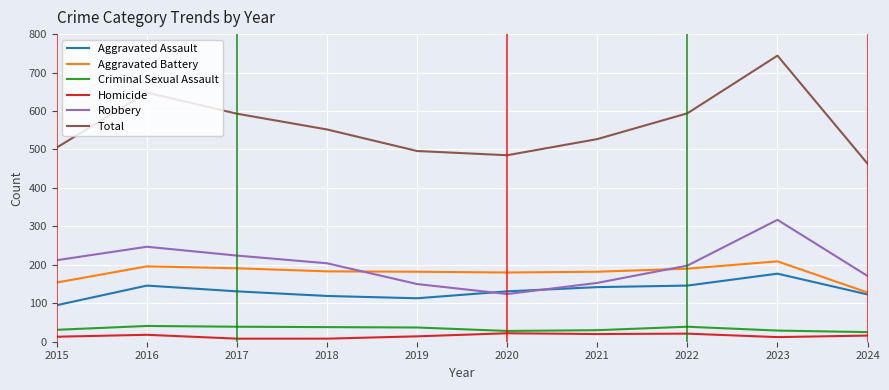

At which label does Total reach its peak?

2023